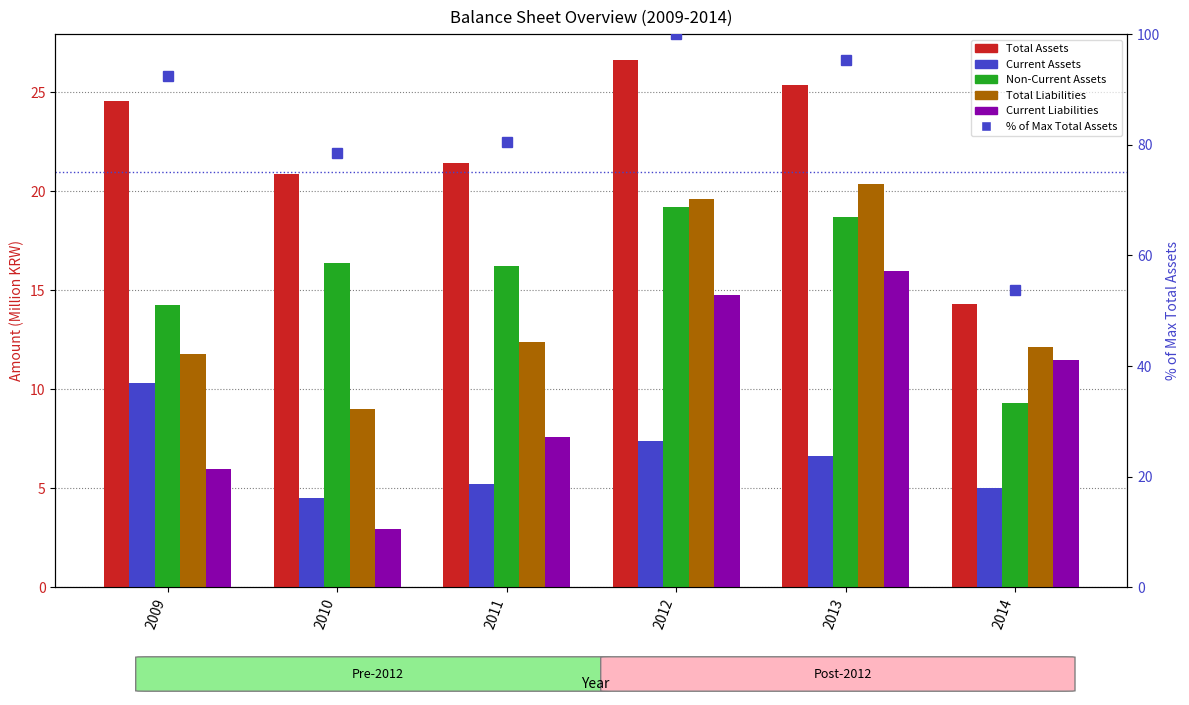

Is the value of % of Max Total Assets at 2014 greater than the value of Total Assets at 2012?

Yes